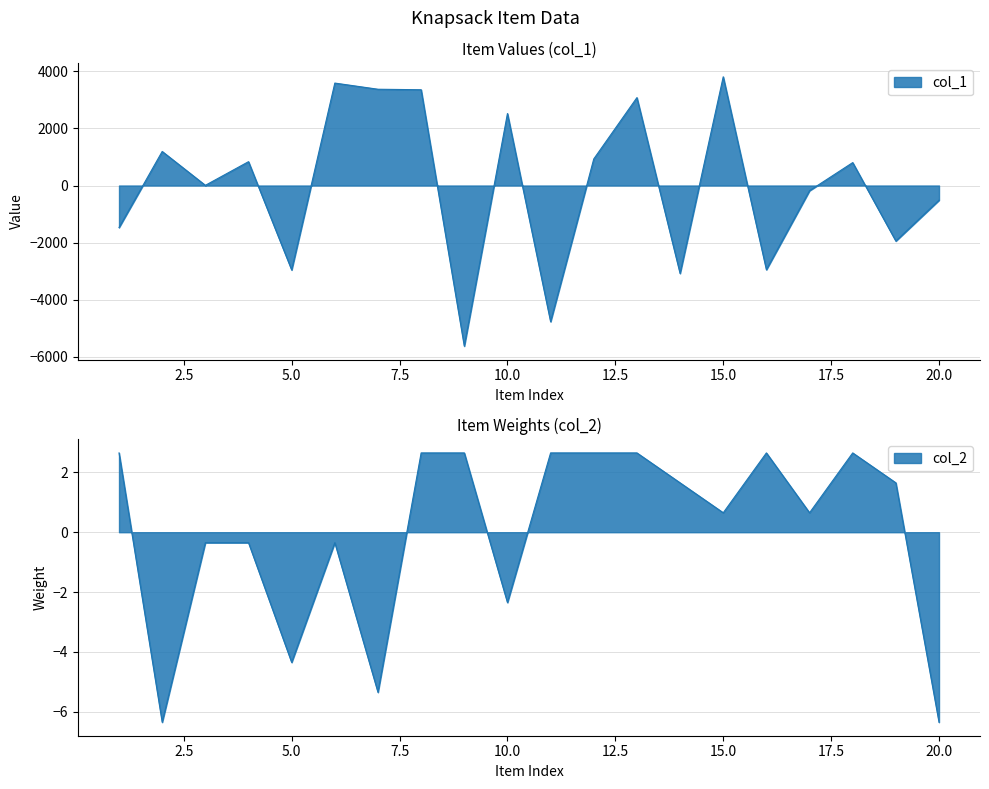

True or false: col_1 has a value of 3812.2 at 15.

True